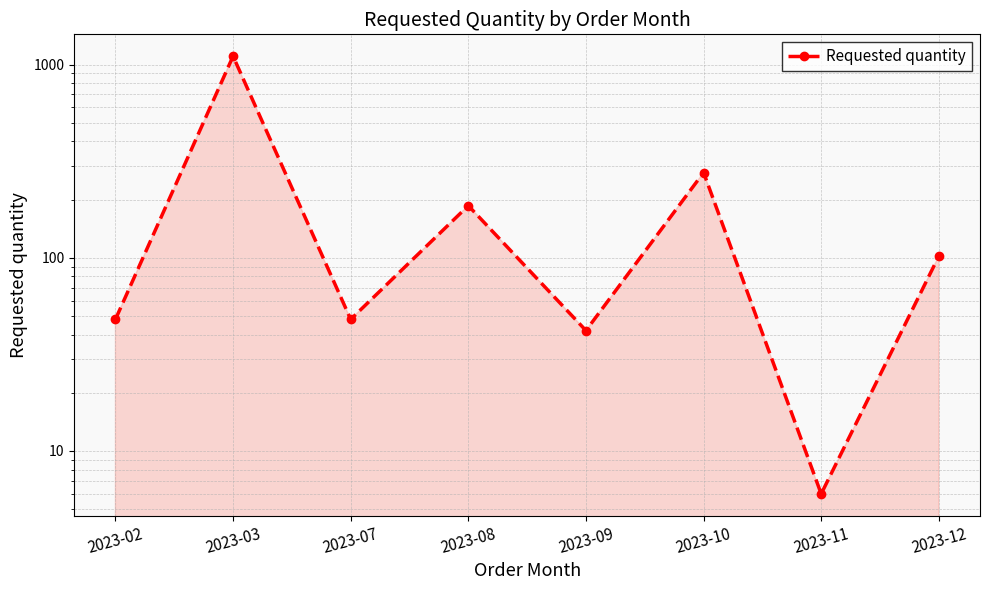

What is the minimum value shown in the chart?

6